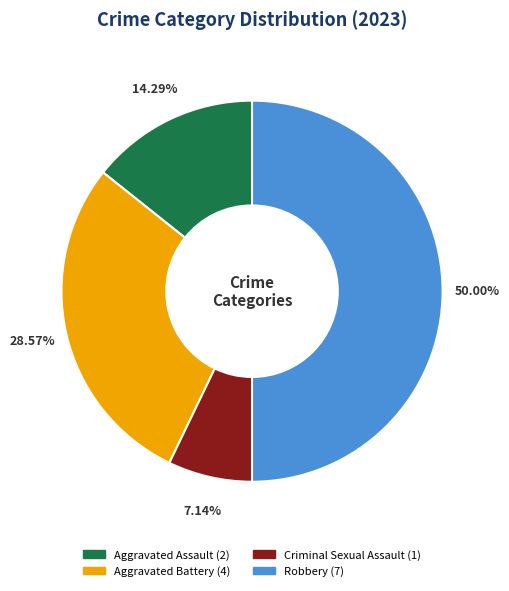

What is the smallest slice in the pie chart?

Criminal Sexual Assault